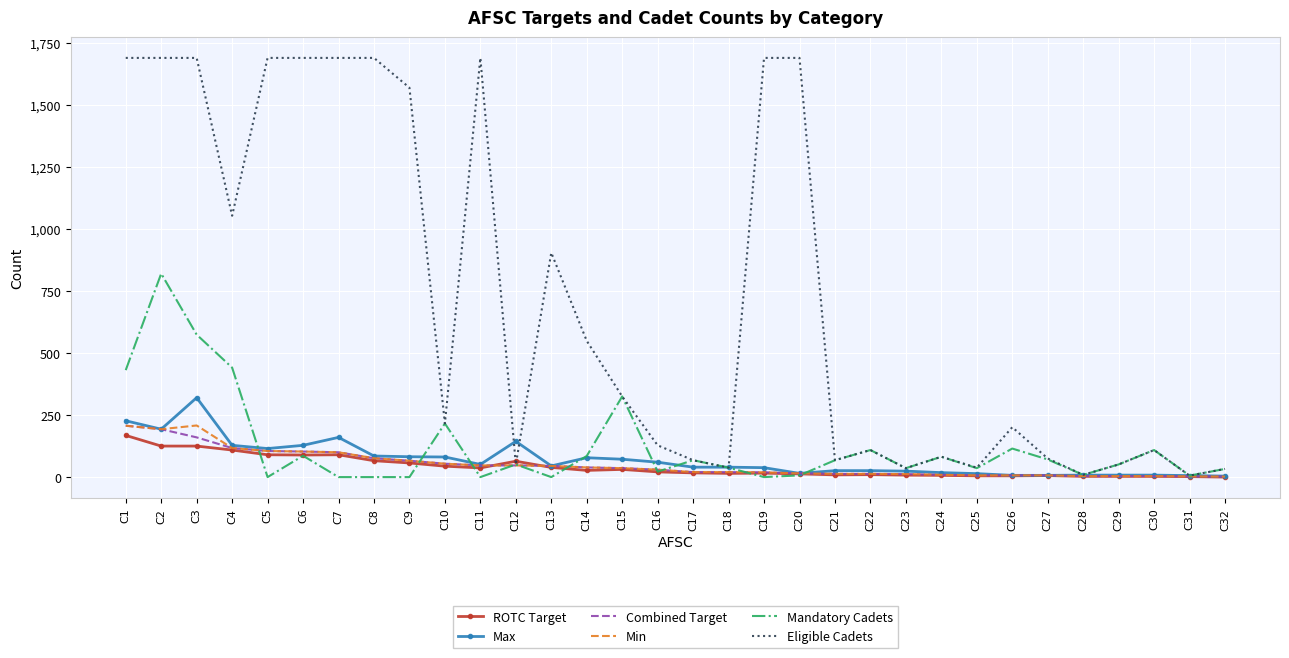

Is the value of ROTC Target at C30 greater than the value of Mandatory Cadets at C27?

No